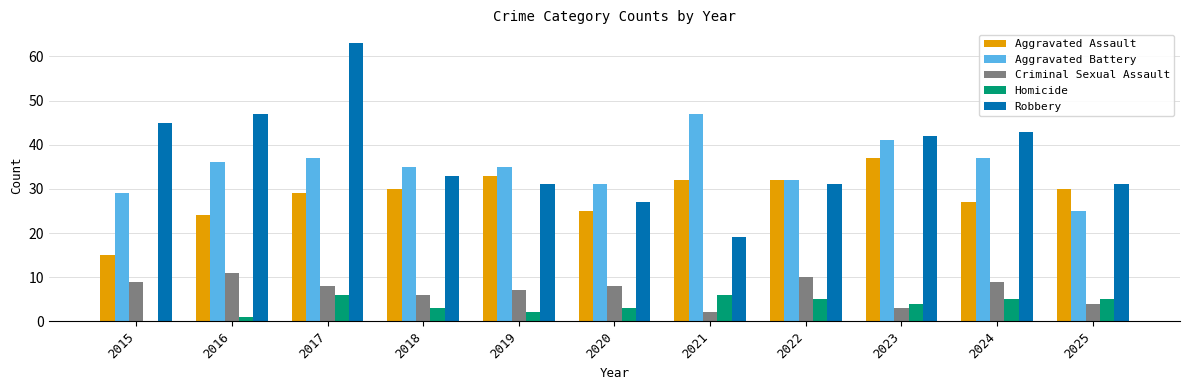

Count the number of data series in this chart.

5